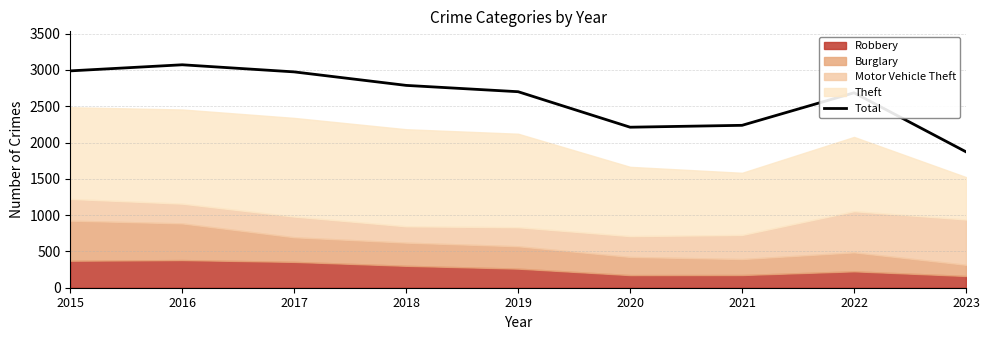

Between 2015 and 2016, which is larger?

2016